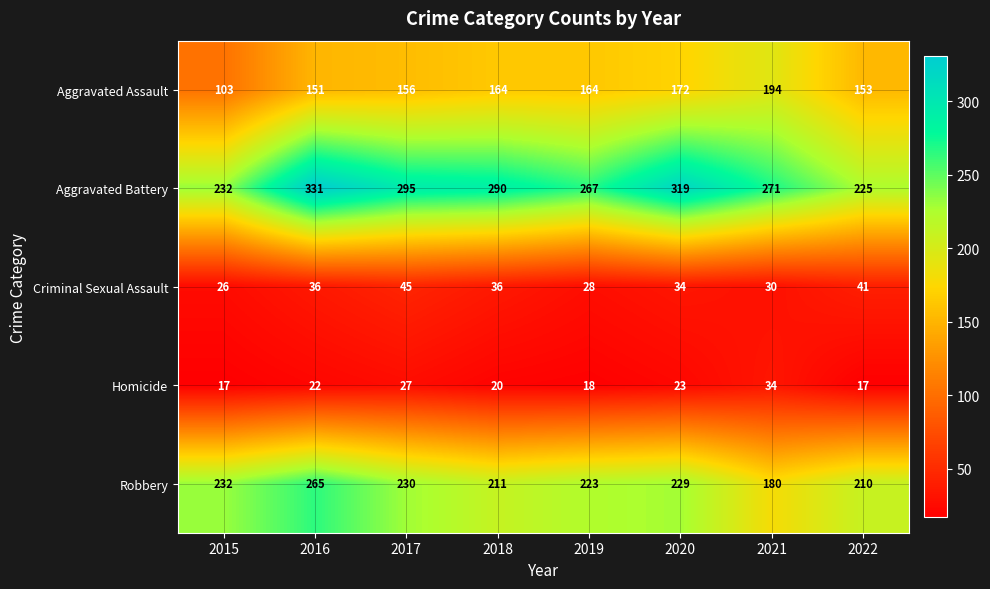

At 2020, list the series in order from smallest to largest.

Homicide, Criminal Sexual Assault, Aggravated Assault, Robbery, Aggravated Battery